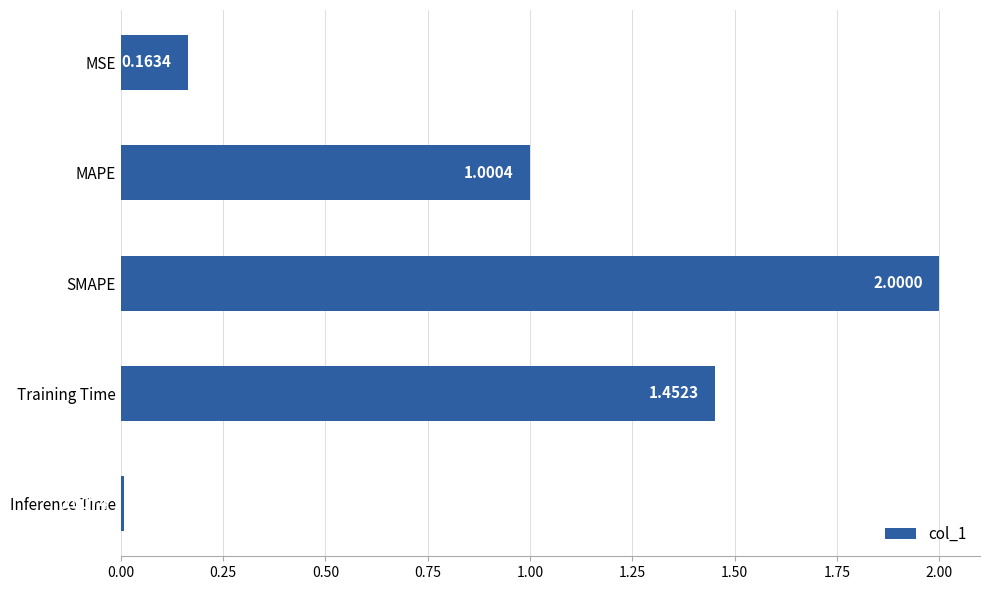

Where is the data nearest to the value 1?

MAPE